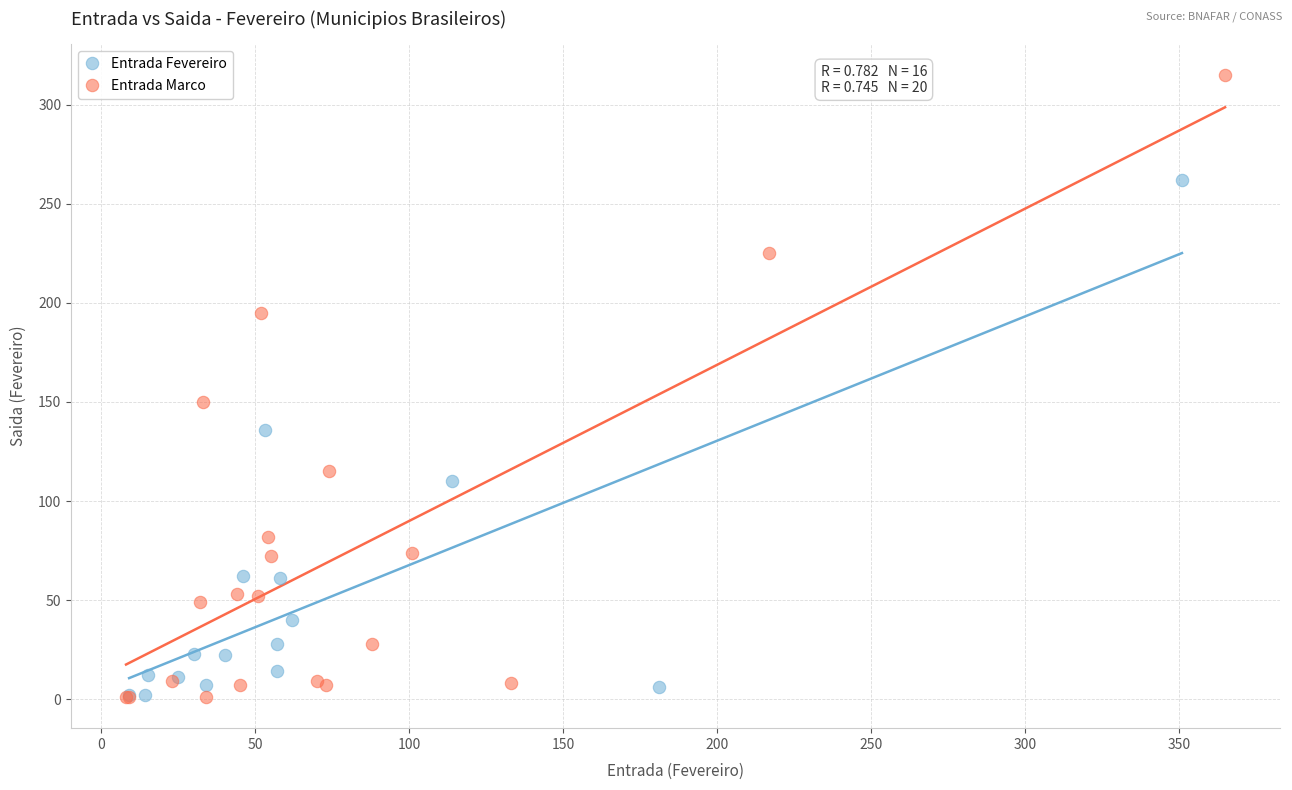

Which series reaches the maximum Y coordinate?

Entrada Marco